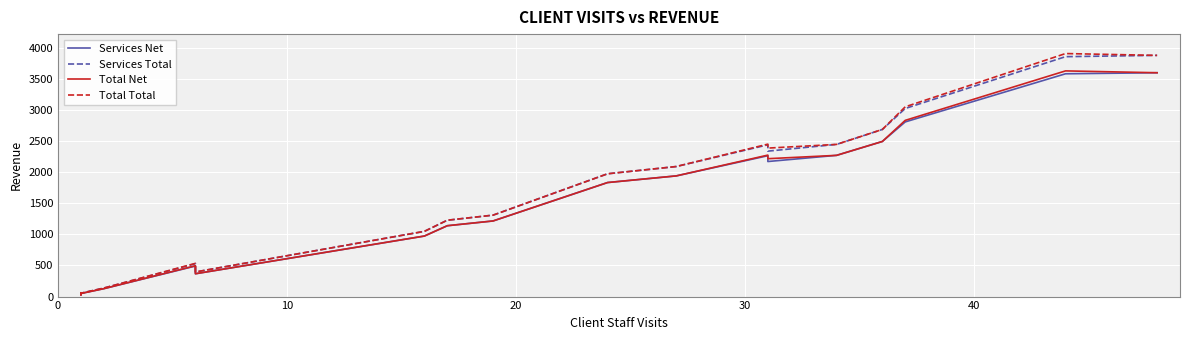

How many data points in Total Net are above 1833?

8